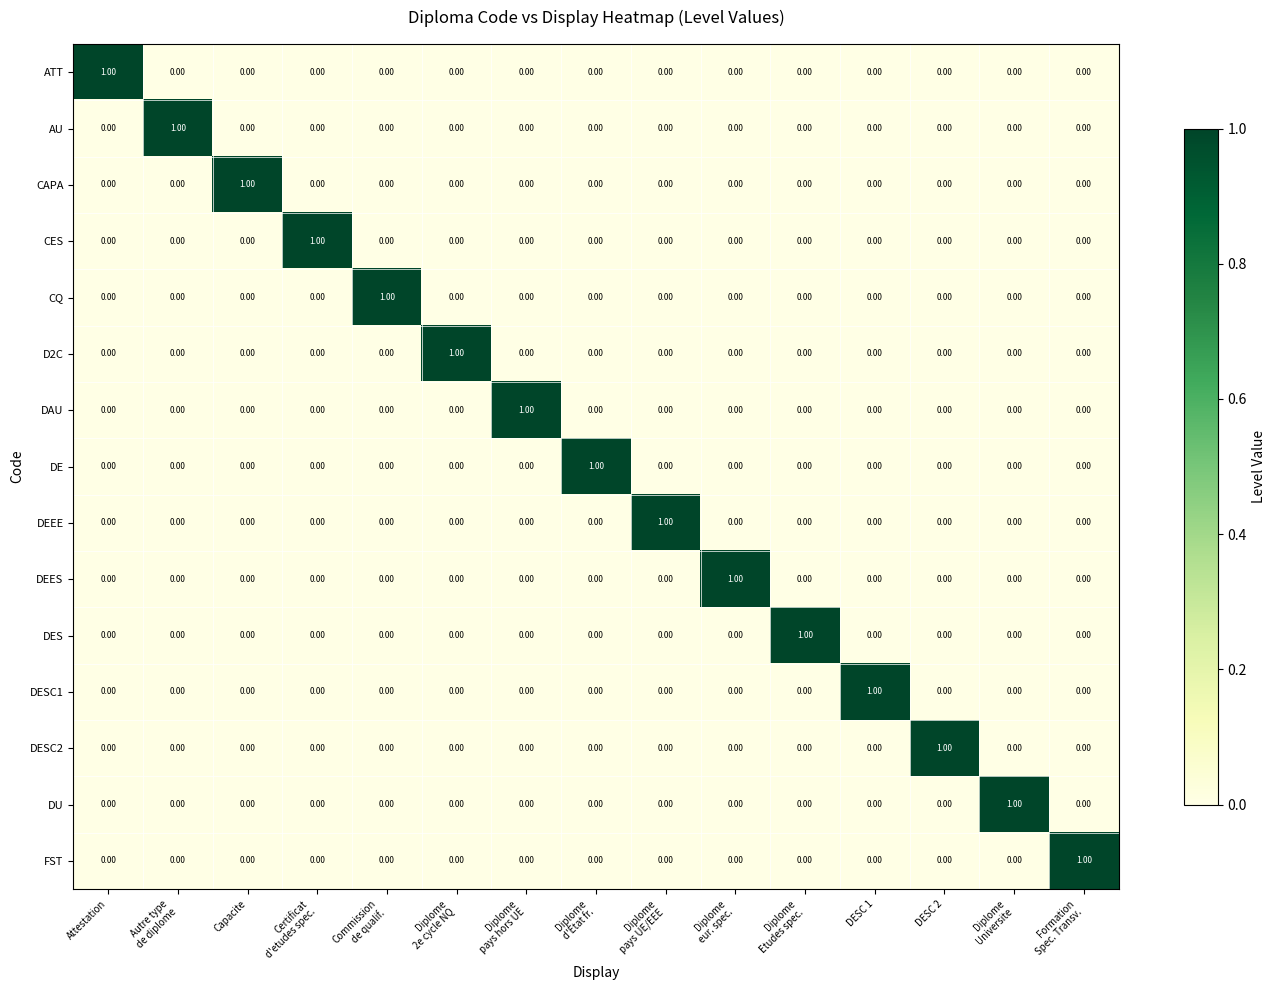

At how many categories does at least one series exceed 0?

15